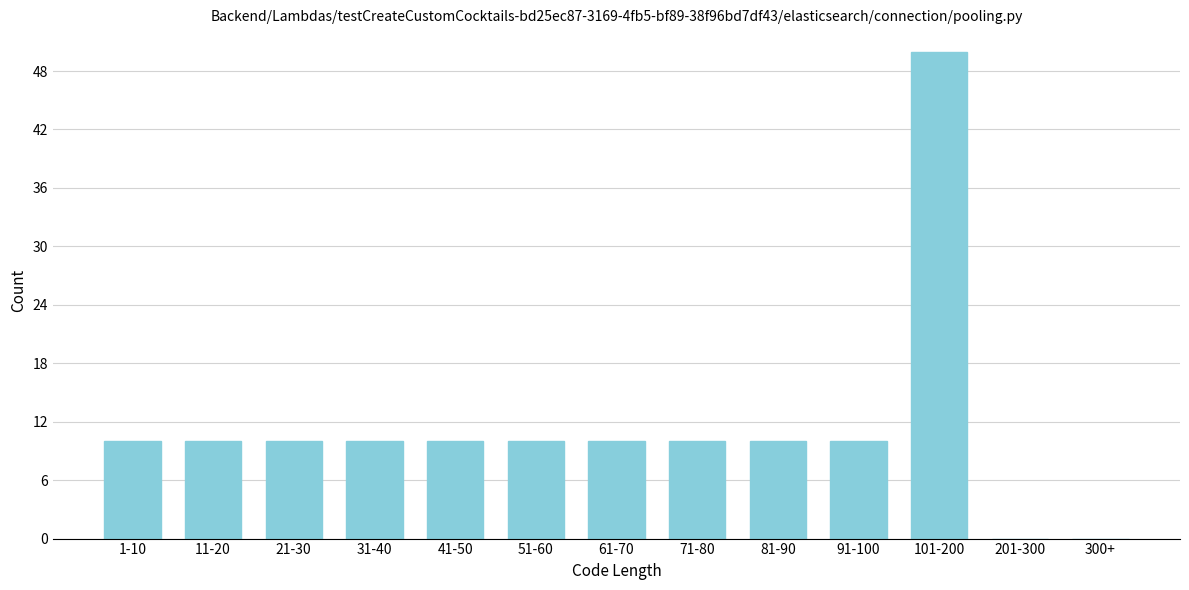

Reading right to left, list all the values displayed in this chart.

300+=0	201-300=0	101-200=50	91-100=10	81-90=10	71-80=10	61-70=10	51-60=10	41-50=10	31-40=10	21-30=10	11-20=10	1-10=10